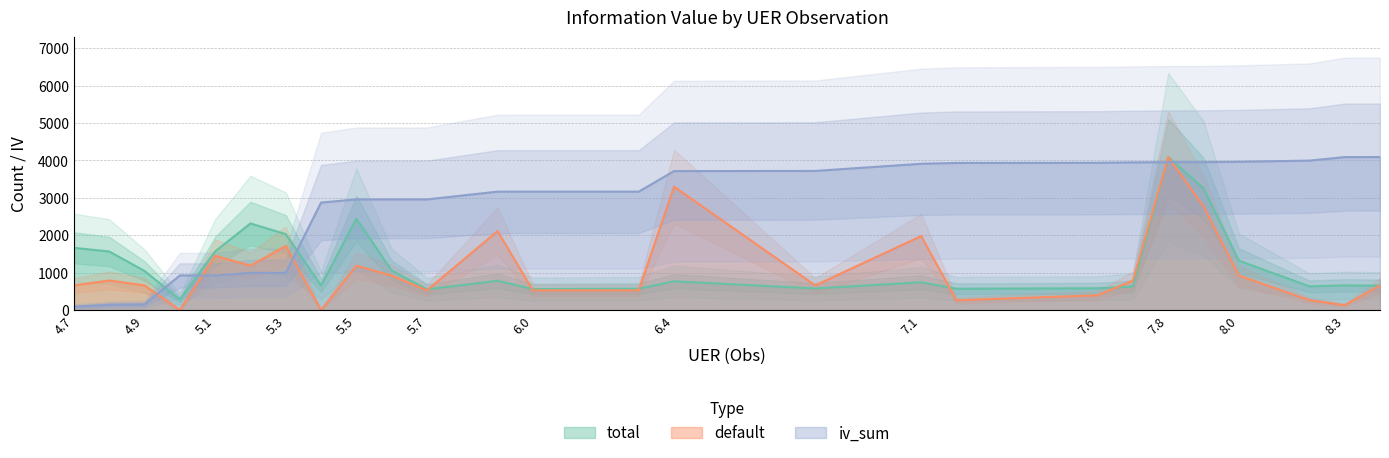

Which series has the largest range (max minus min)?

default